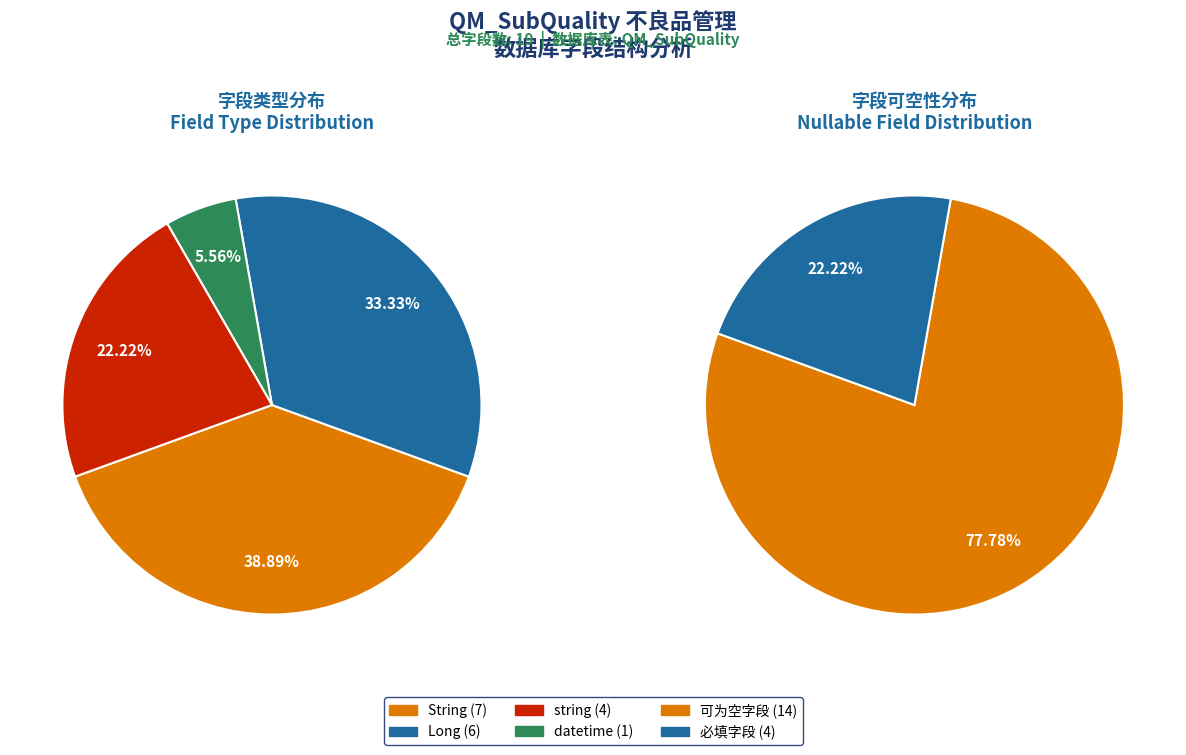

Is it true that String is 32% of the pie?

False